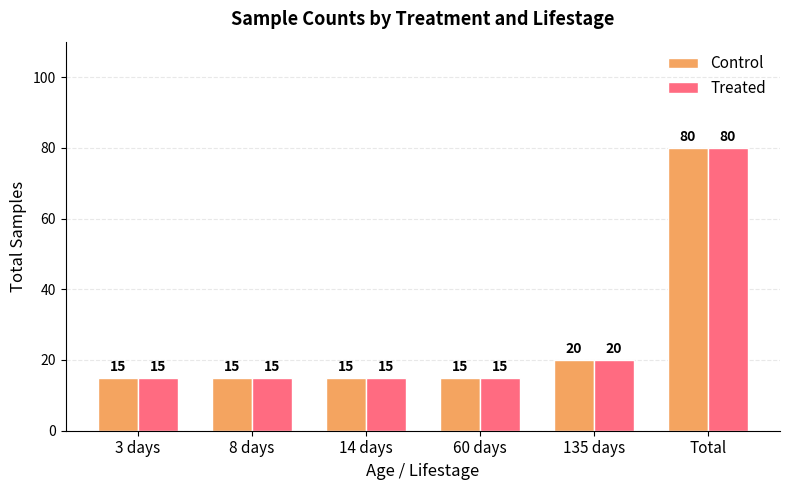

True or false: Treated has a value of 15 at 8 days.

True